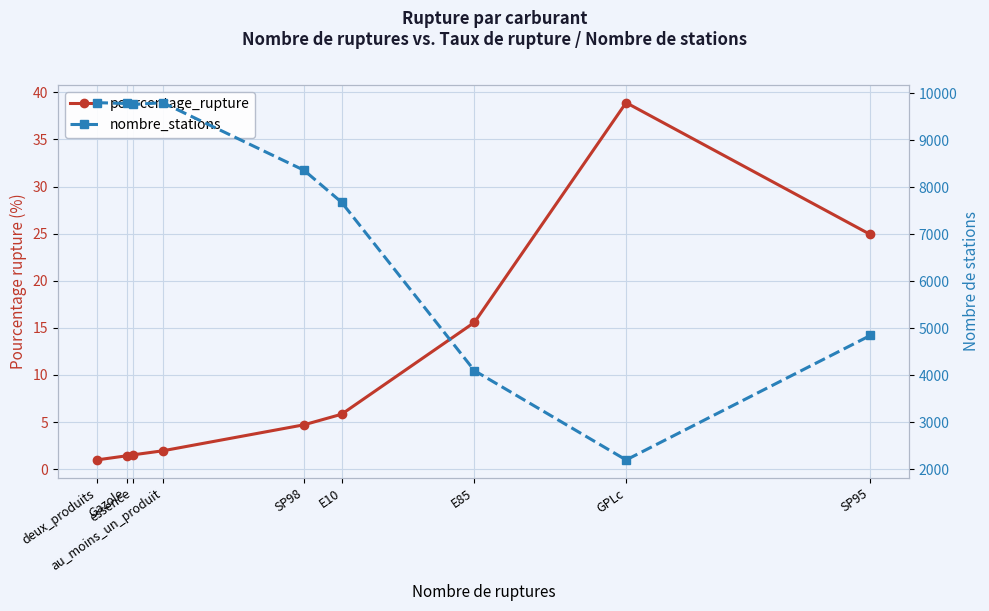

Is it true that pourcentage_rupture equals 15.6 at E85?

True